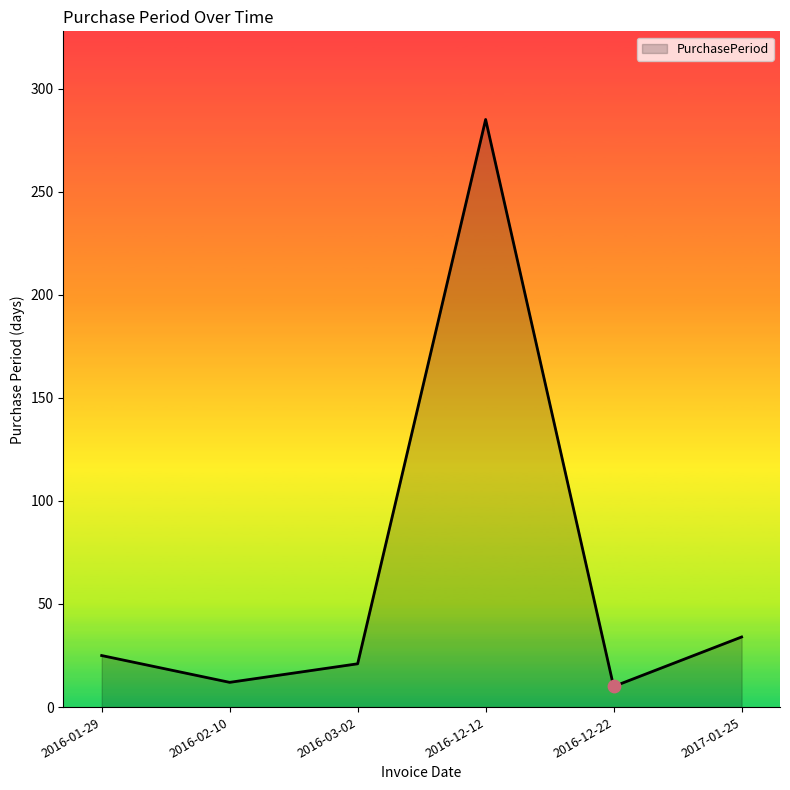

Between 2017-01-25 and 2016-01-29, which is larger?

2017-01-25